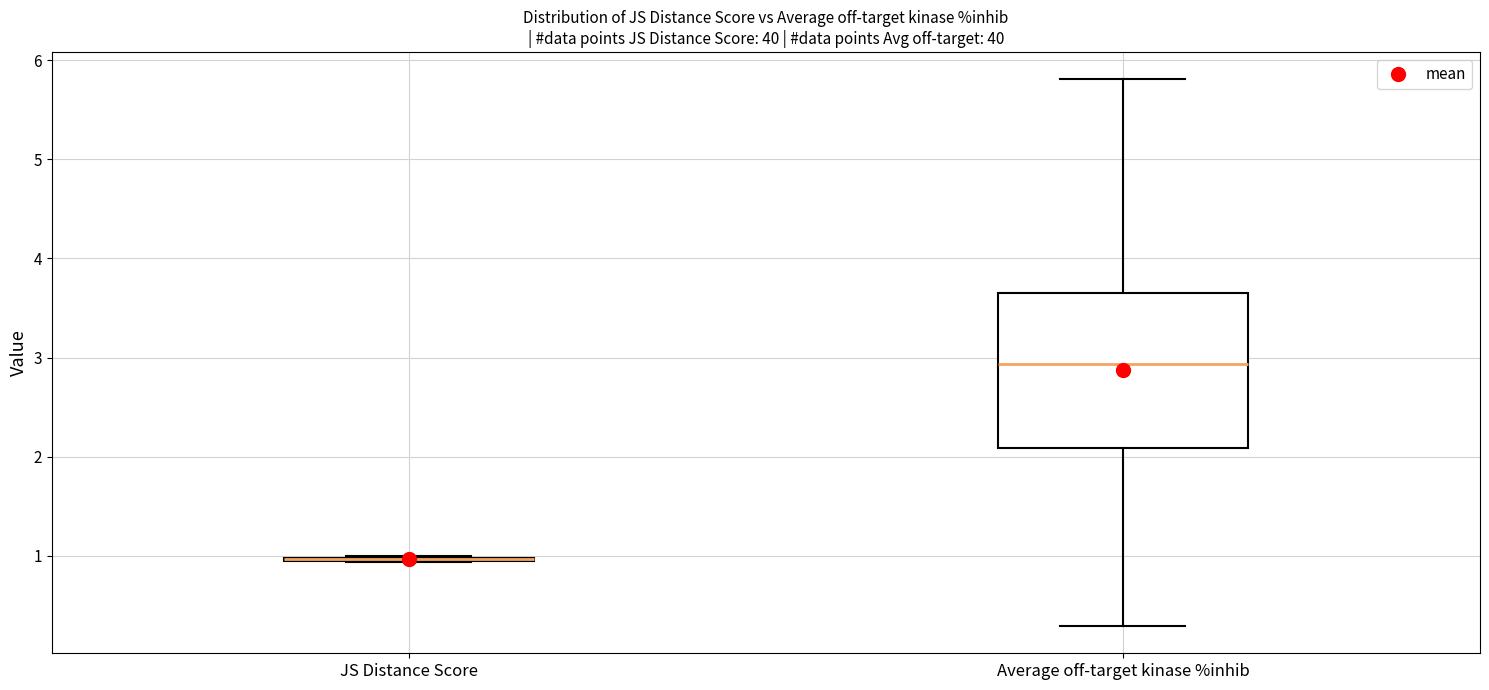

Reading left to right, read every box against the y-axis: the position of its median line, the range the box covers, and the ends of its whiskers. The values are not printed on the chart, so give them approximately, as read against the axis.

JS Distance Score: box collapsed to a line at 1.0, whiskers 0.9 to 1.0
Average off-target kinase %inhib: median 2.9, box 2.1 to 3.7, whiskers 0.3 to 5.8